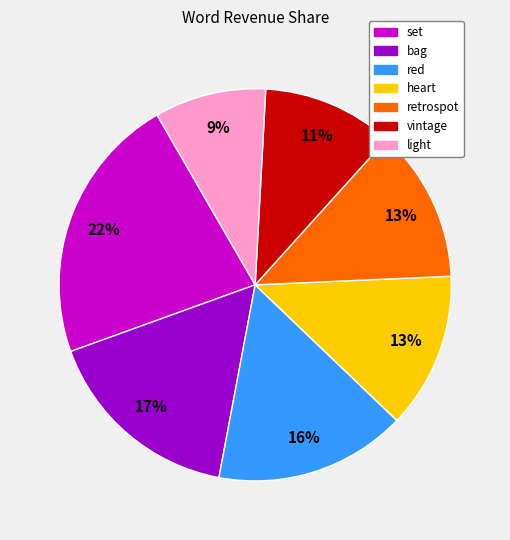

Which category has the biggest portion of the pie?

set